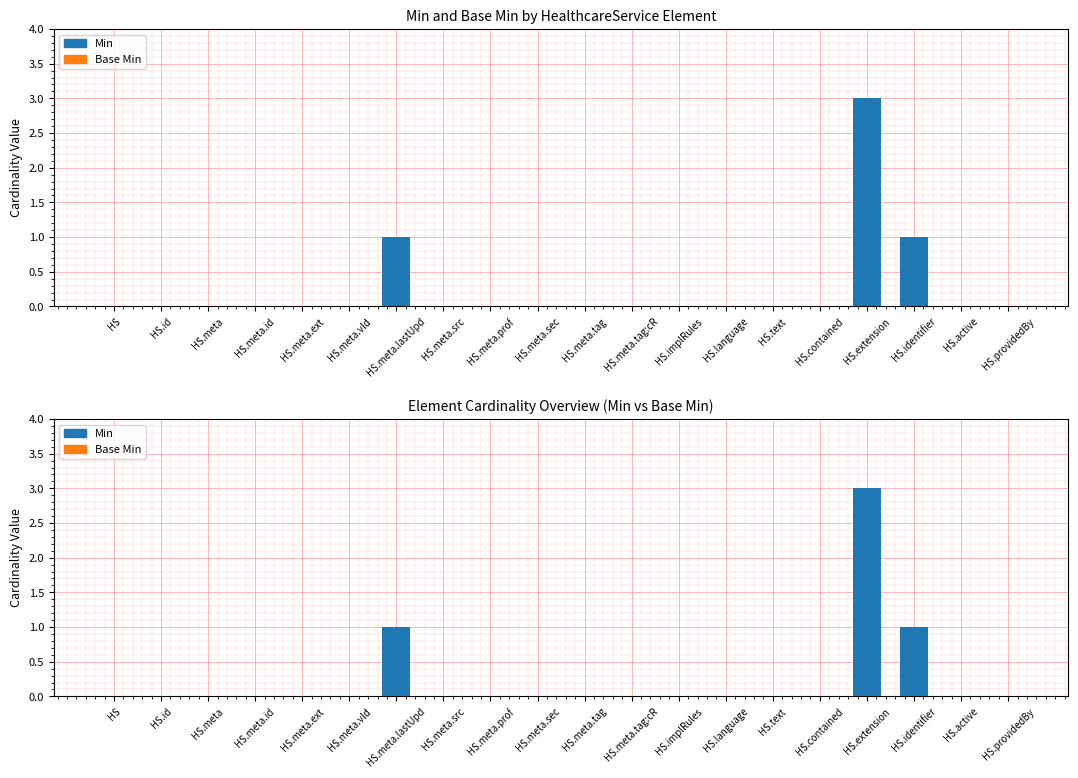

What are all the series names shown in the legend?

Min, Base Min